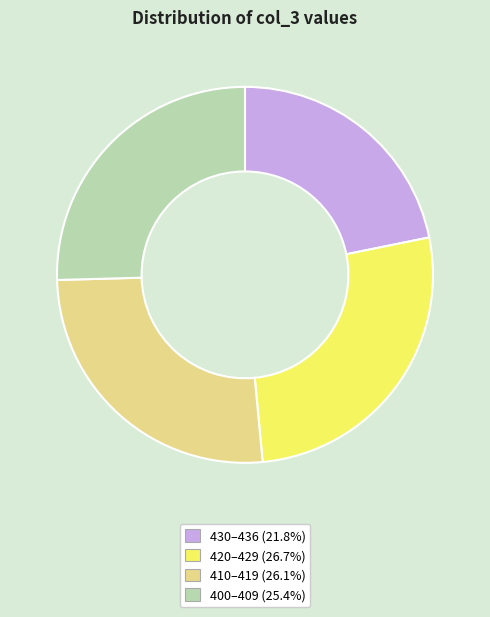

Does any single category account for the majority?

No